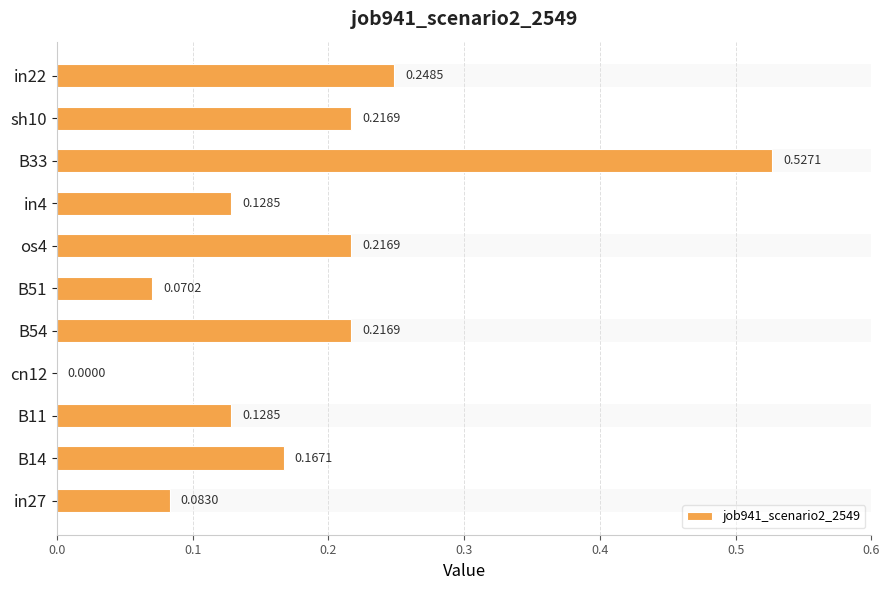

What position from the right is cn12?

8